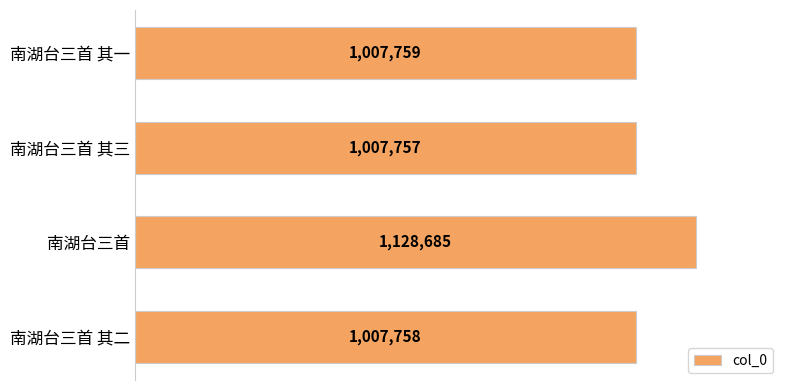

At which label is the value closest to 1068221?

南湖台三首 其一